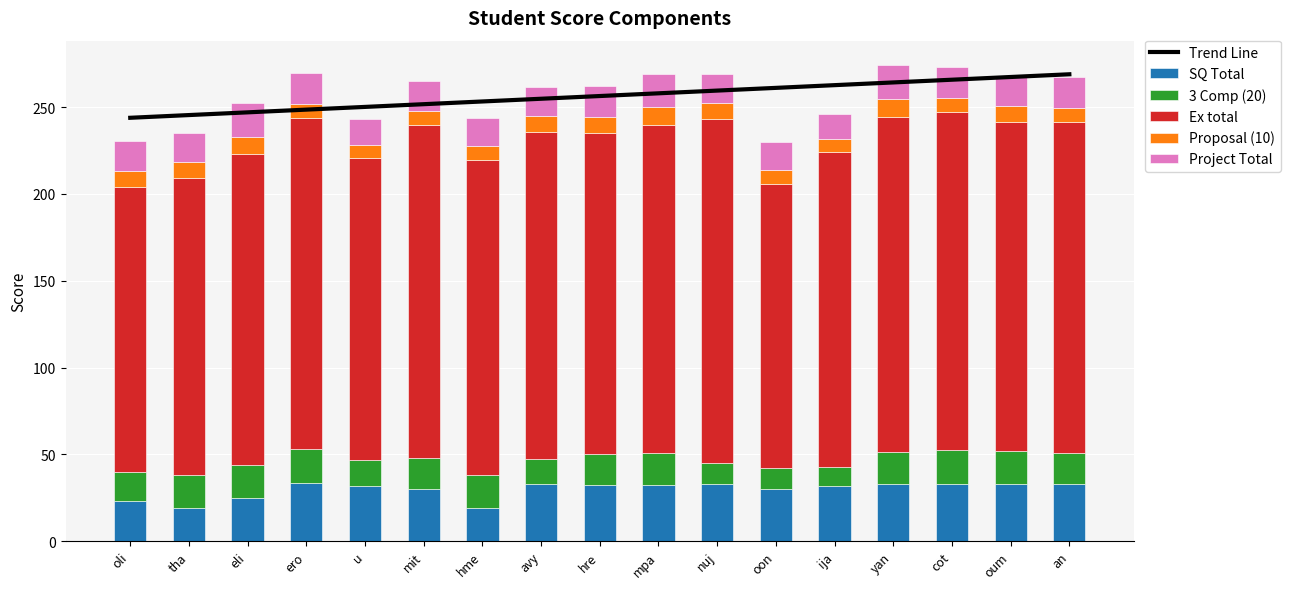

Which label corresponds to the largest value in the chart?

an